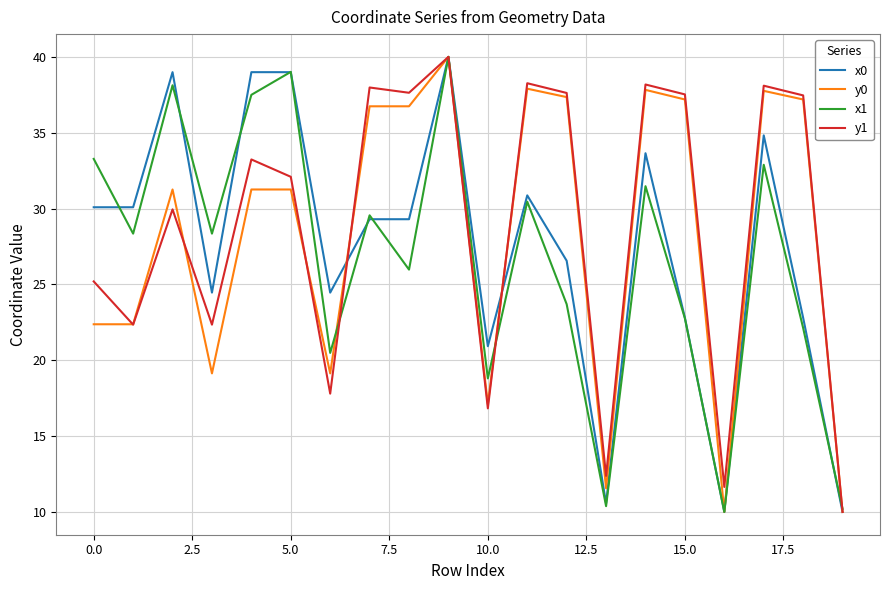

What is the lowest value of the y1 series?

10.0